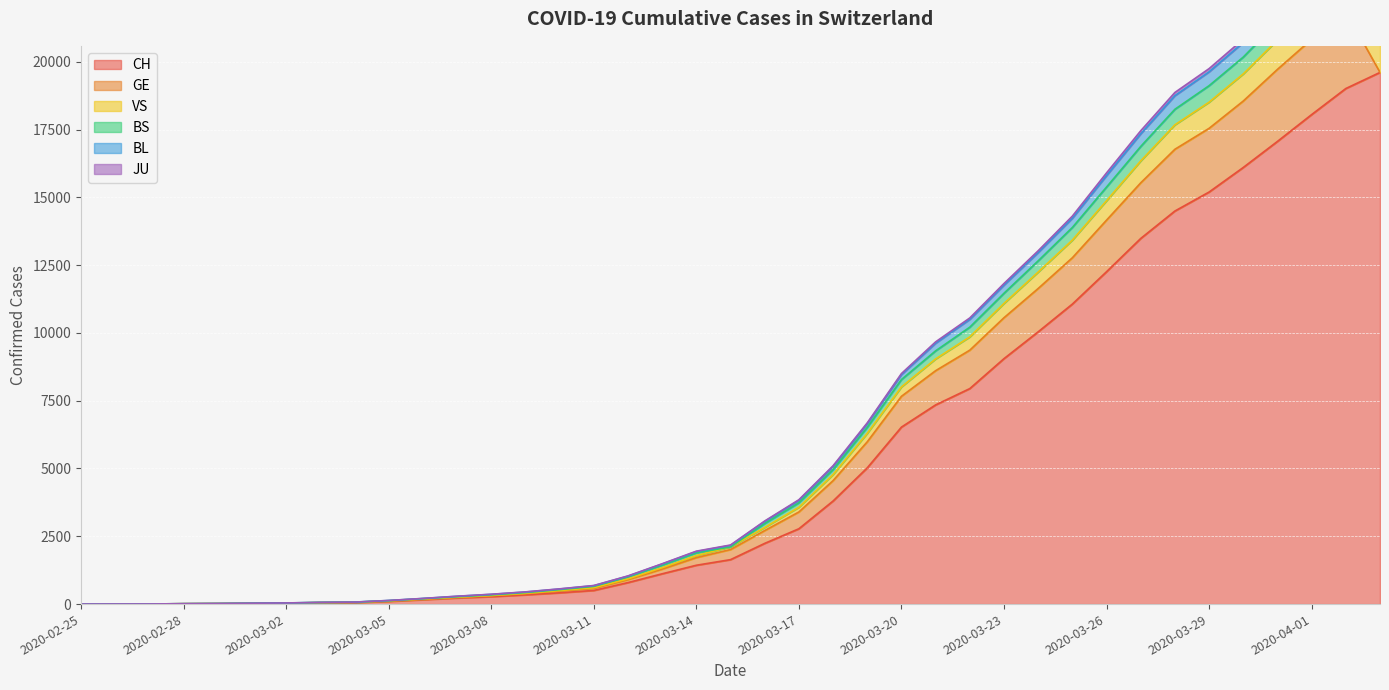

The value of CH at 2020-03-14 is 1432. True or false?

True